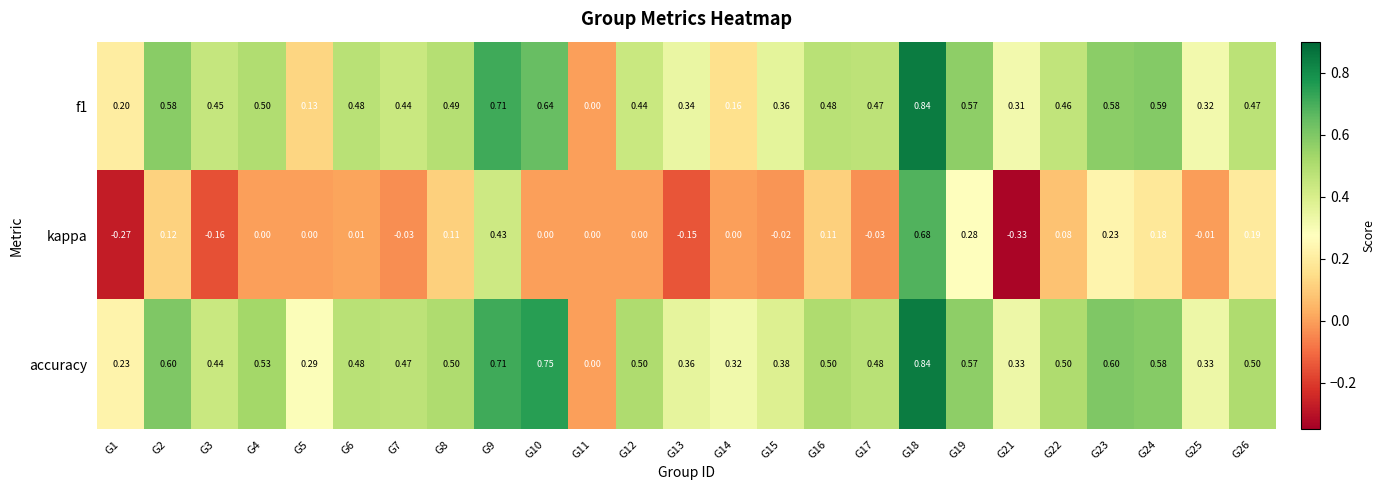

Which series has the largest total across all categories?

accuracy